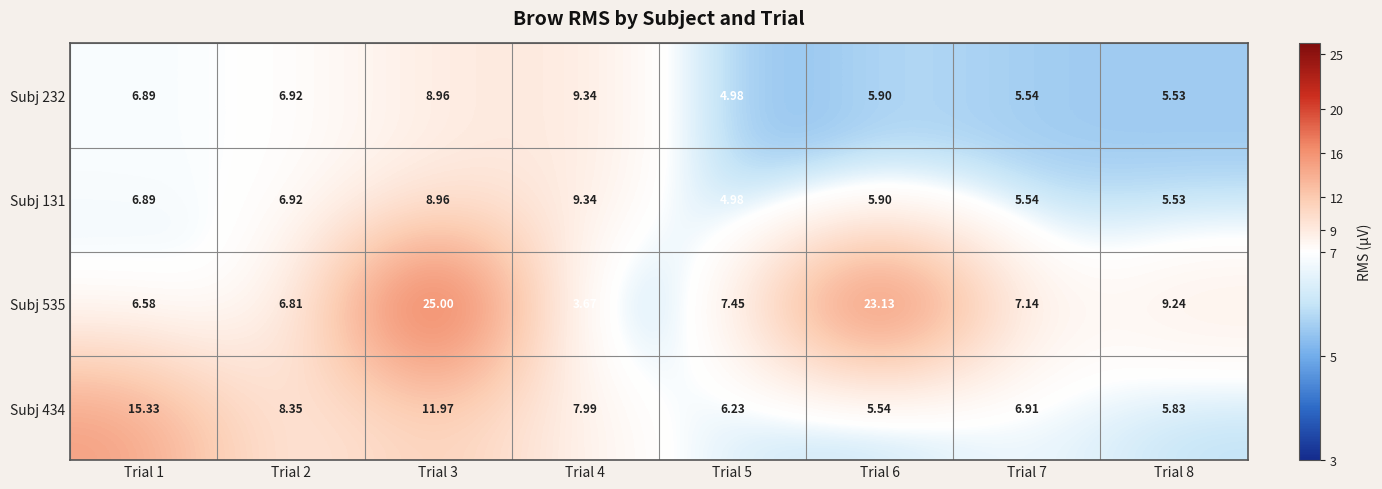

How many values in the Subj 232 series exceed 6?

4